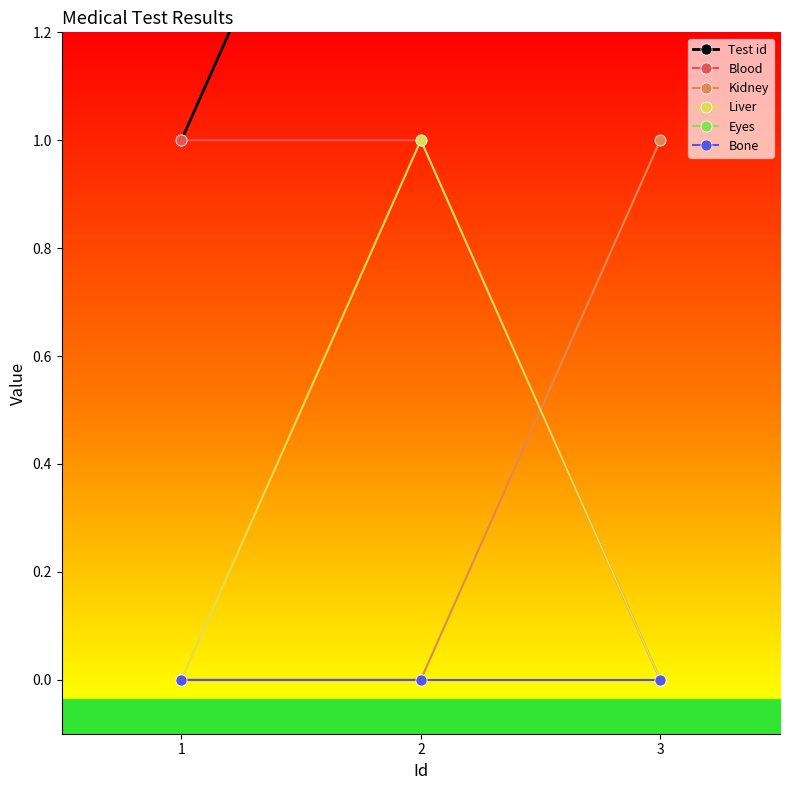

What is the value of the Blood point at the 2nd from the left?

1